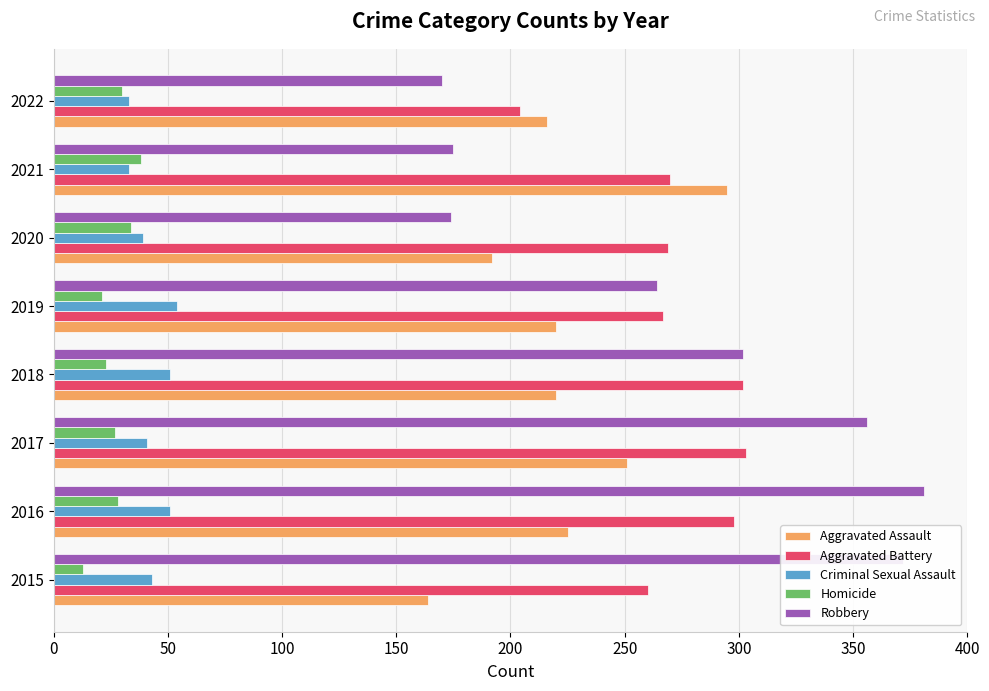

At 2016, list the series in order from smallest to largest.

Homicide, Criminal Sexual Assault, Aggravated Assault, Aggravated Battery, Robbery